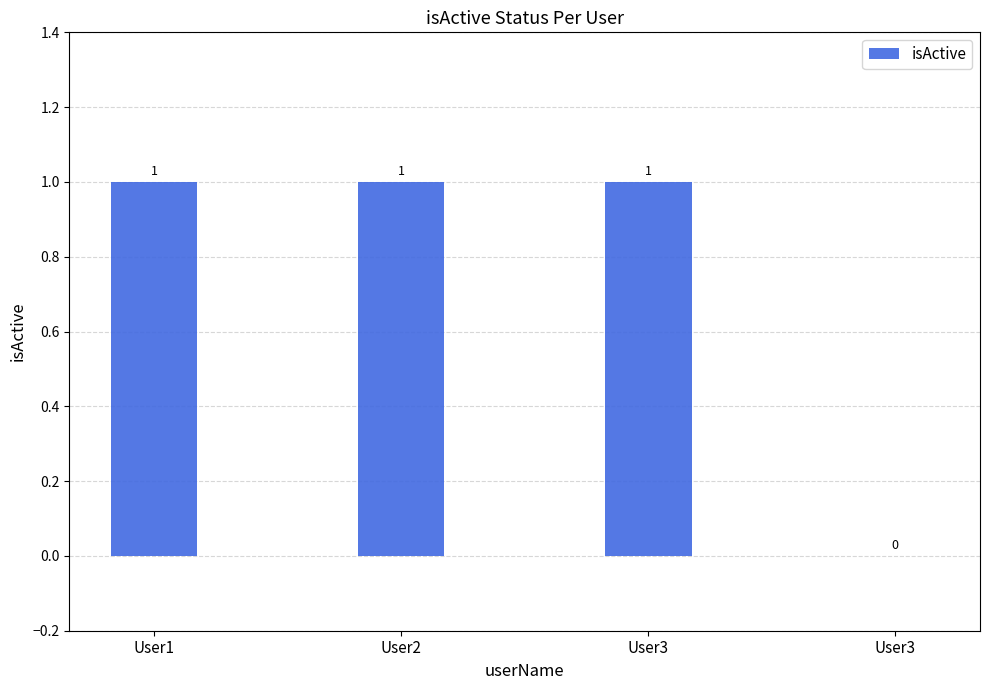

Is it true that the value at User3 is 1?

True